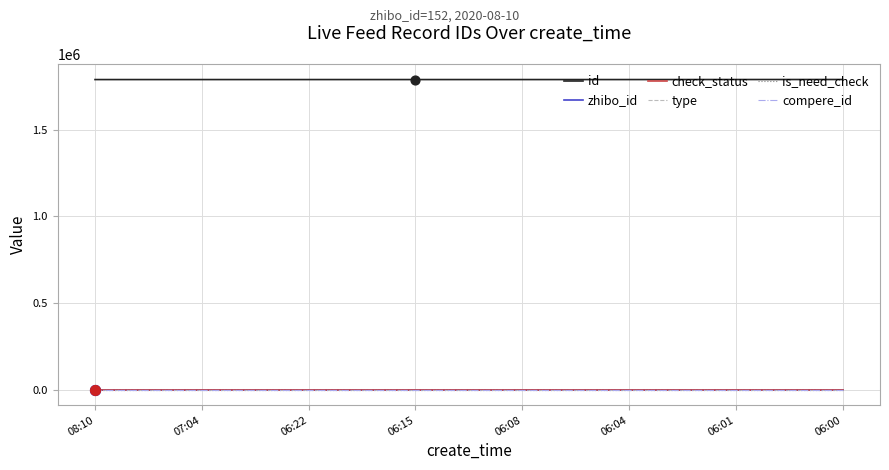

At which category is the sum across all series the highest?

06:00